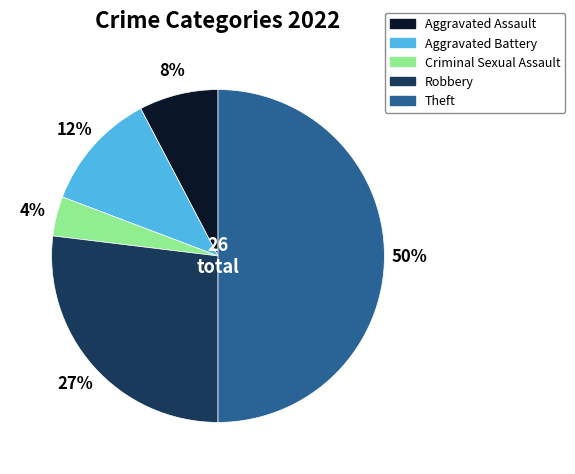

True or false: Theft accounts for 64% of the total.

False